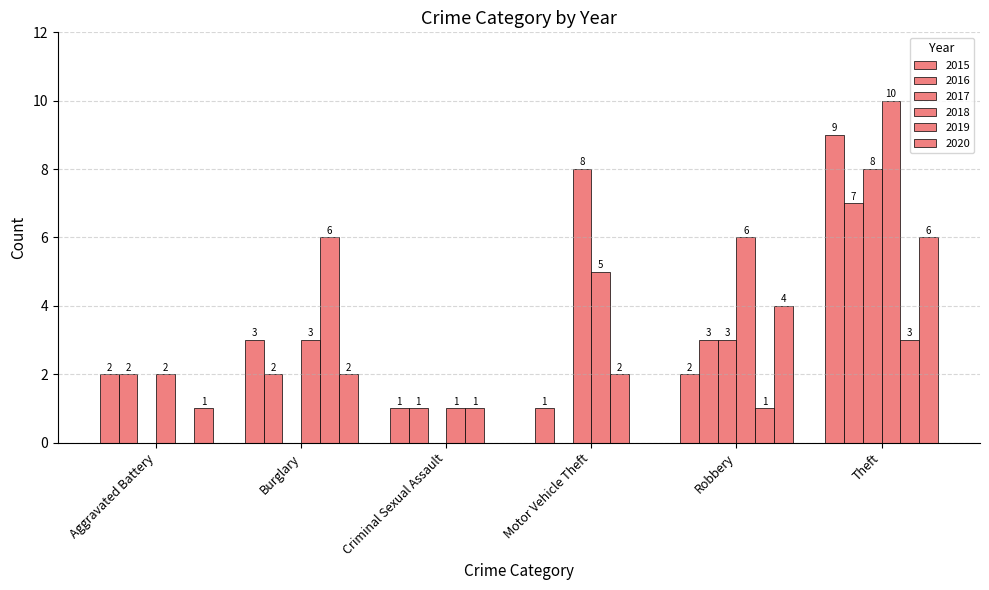

Are the bars horizontal?

No